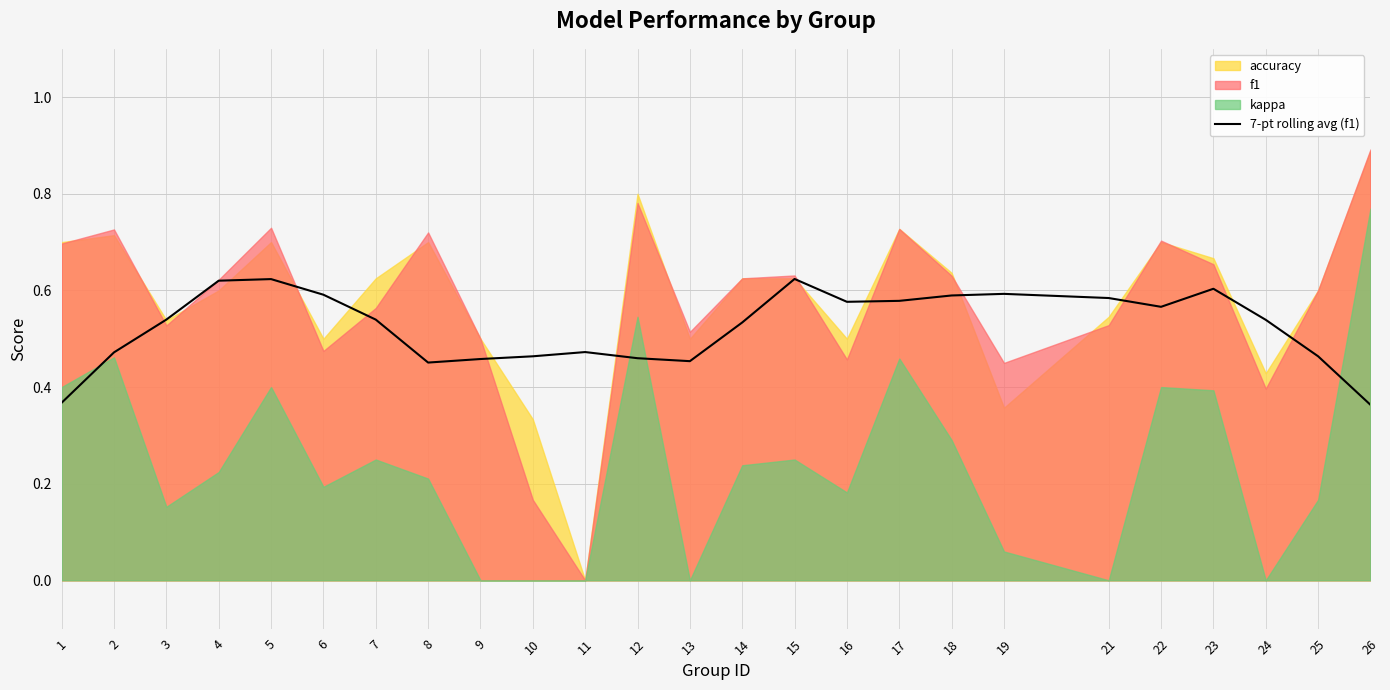

The value of 7-pt rolling avg (f1) at 8 is 0.7. True or false?

False